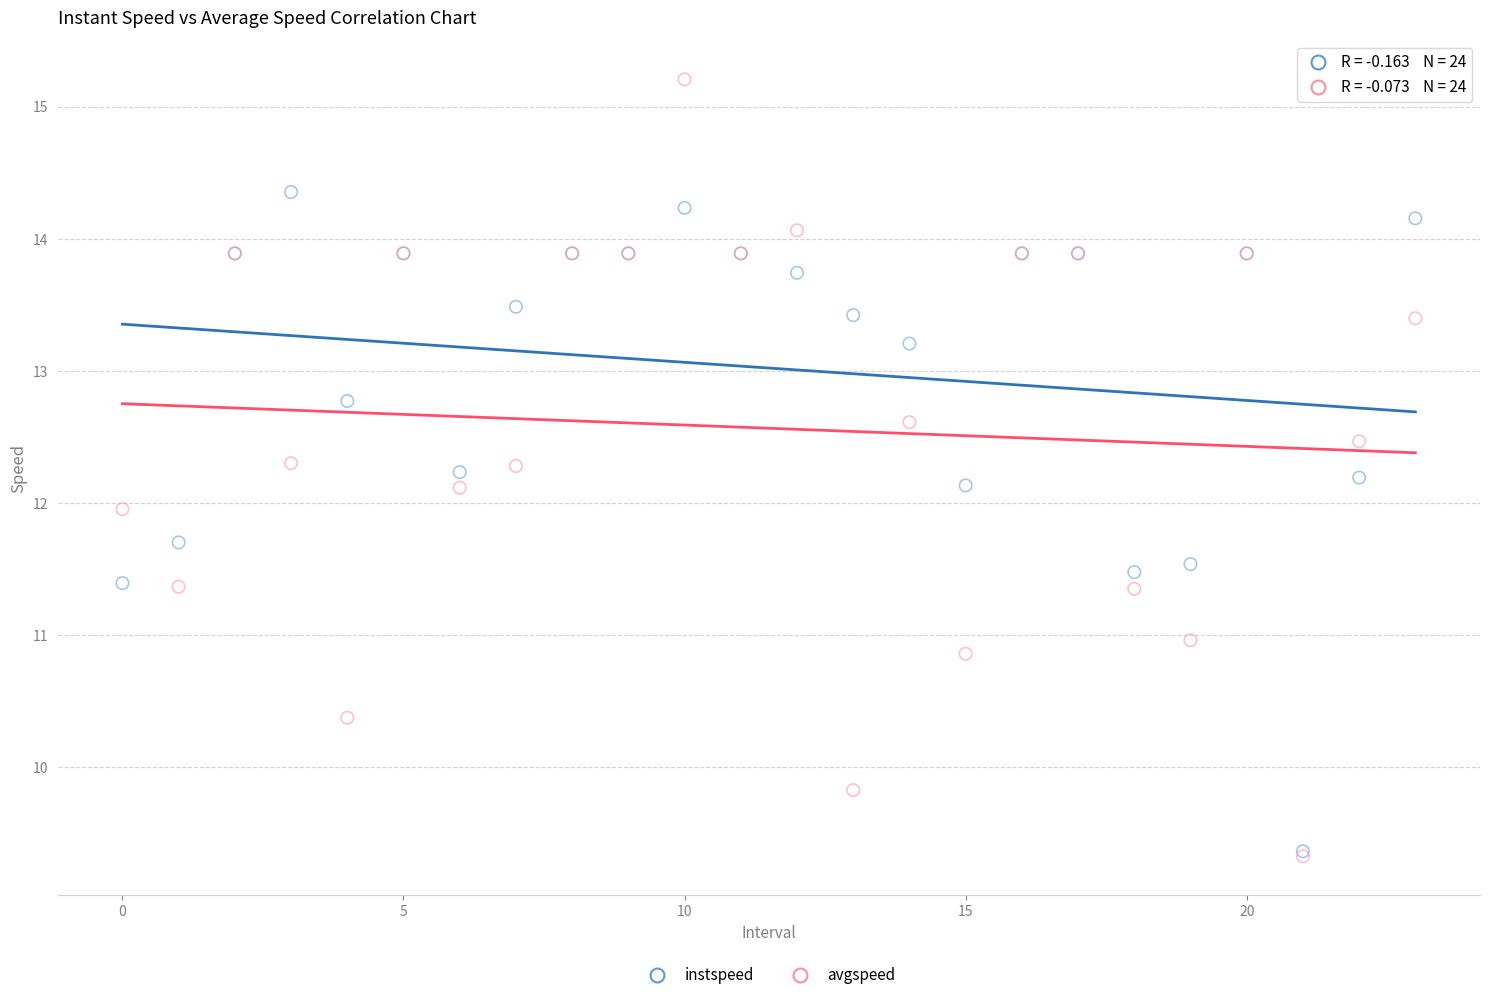

What are all the series names shown in the legend?

instspeed, avgspeed